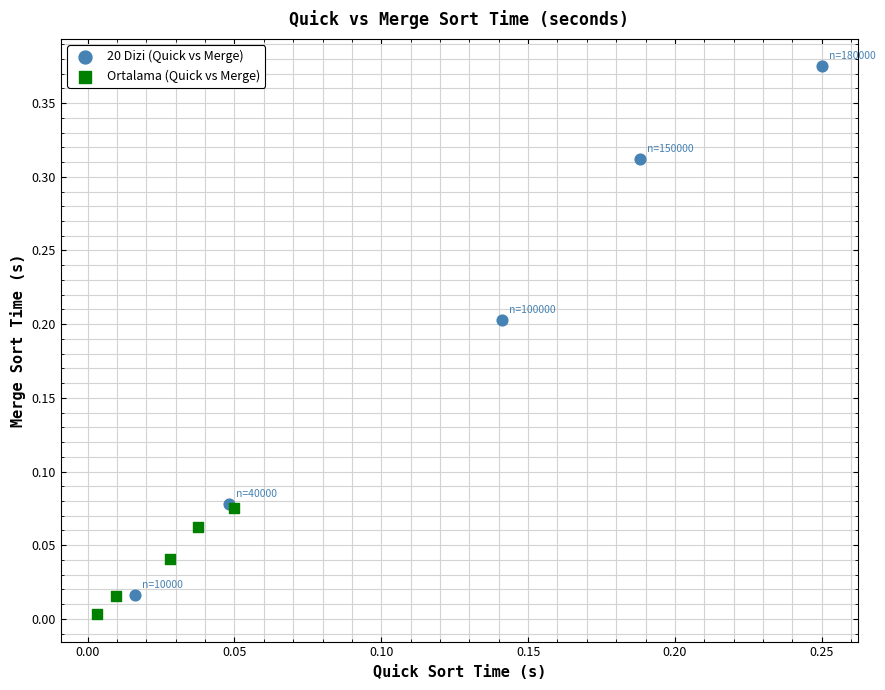

Which series has the widest spread of Y values?

20 Dizi (Quick vs Merge)